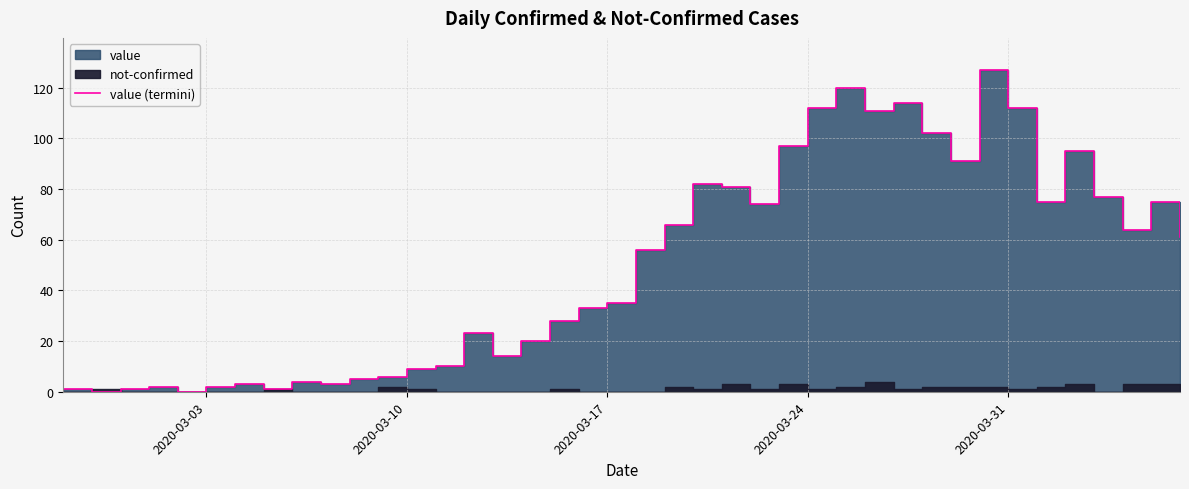

What is the average value?

50